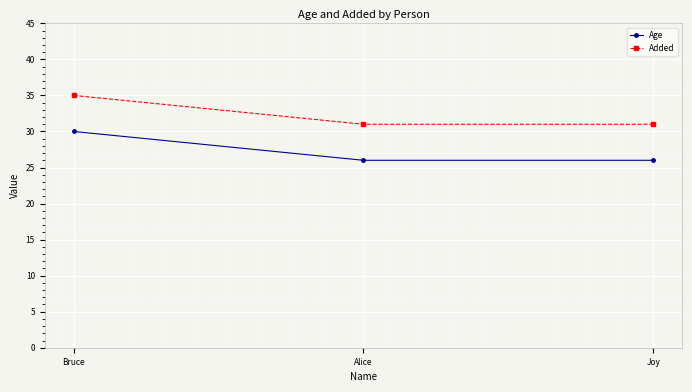

Rank the series by their maximum value, from highest to lowest.

Added, Age